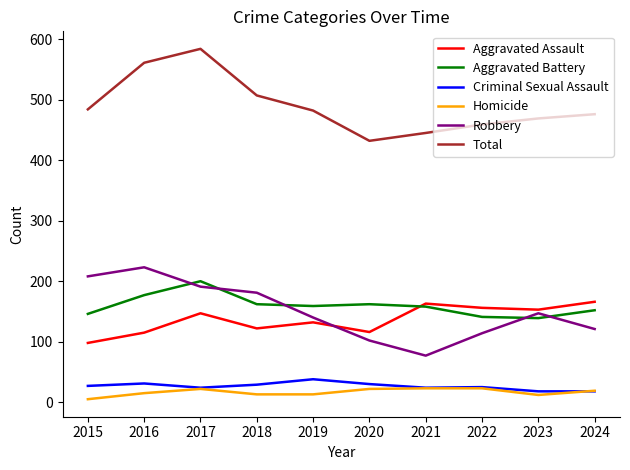

True or false: Homicide and Robbery cross at least once.

False